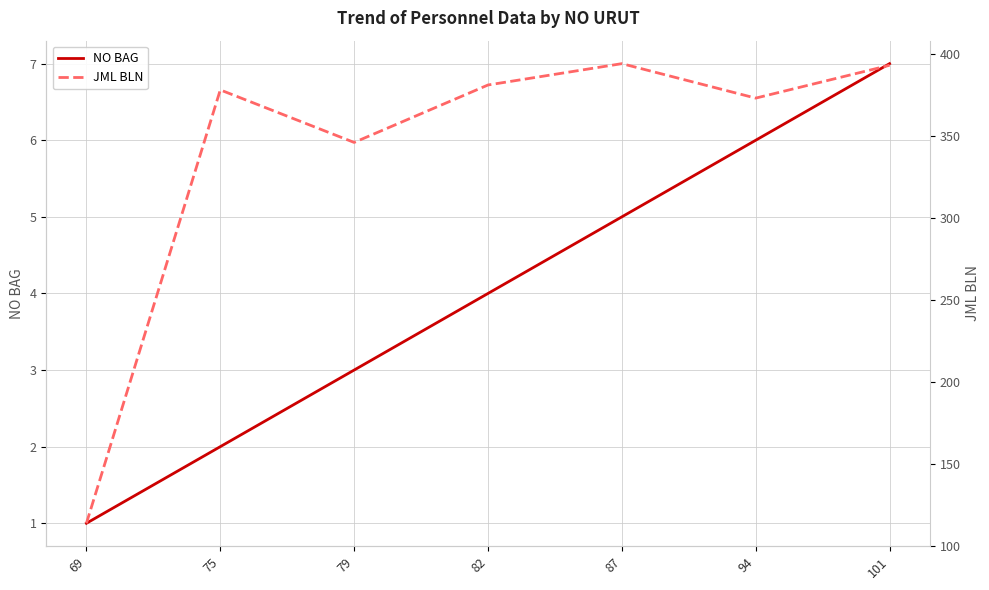

How many interior local valleys does the JML BLN series have?

2